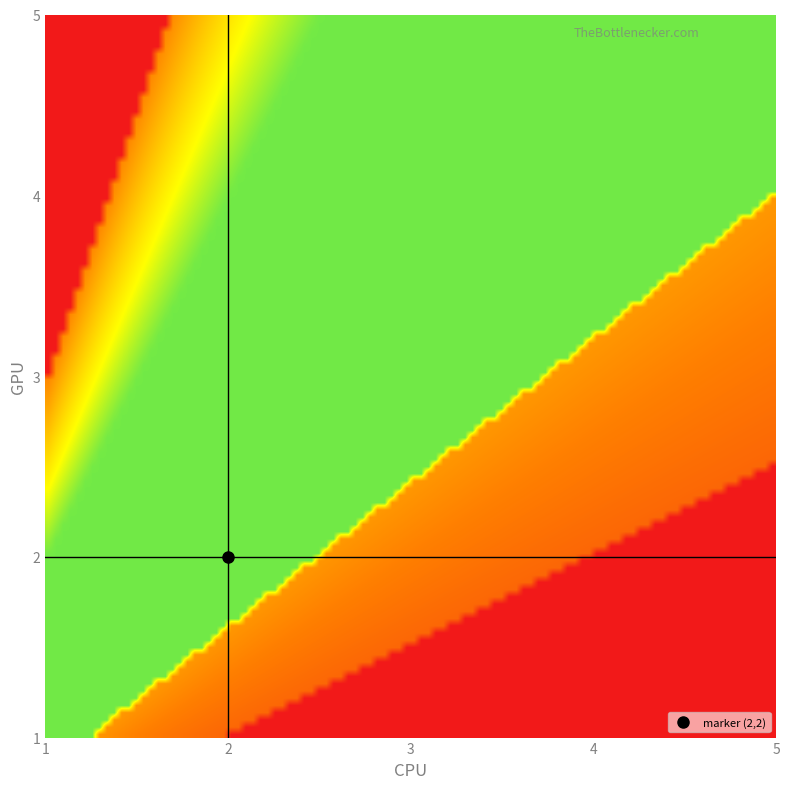

Is the value of H at 5 greater than the value of F at 3?

Yes